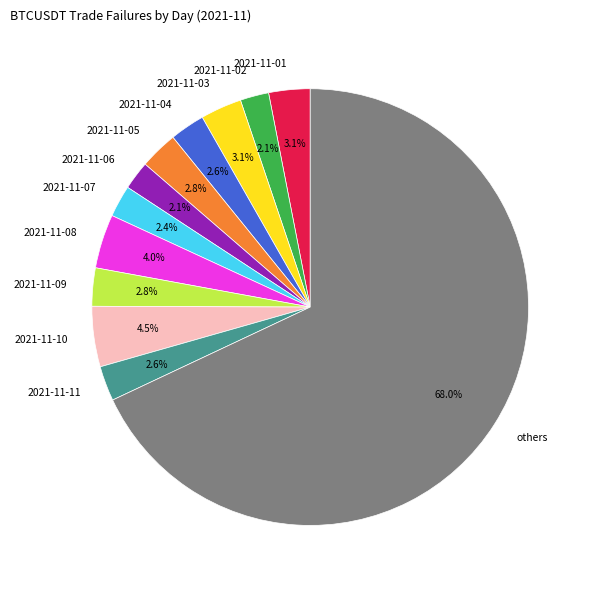

Approximately how many times larger is the value at 2021-11-02 compared to 2021-11-03?

0.7